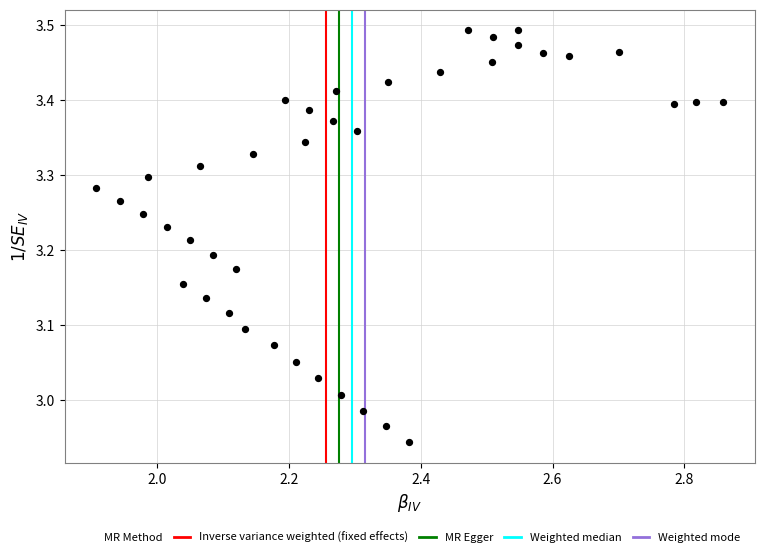

What is the range of X values (max minus min)?

1.0